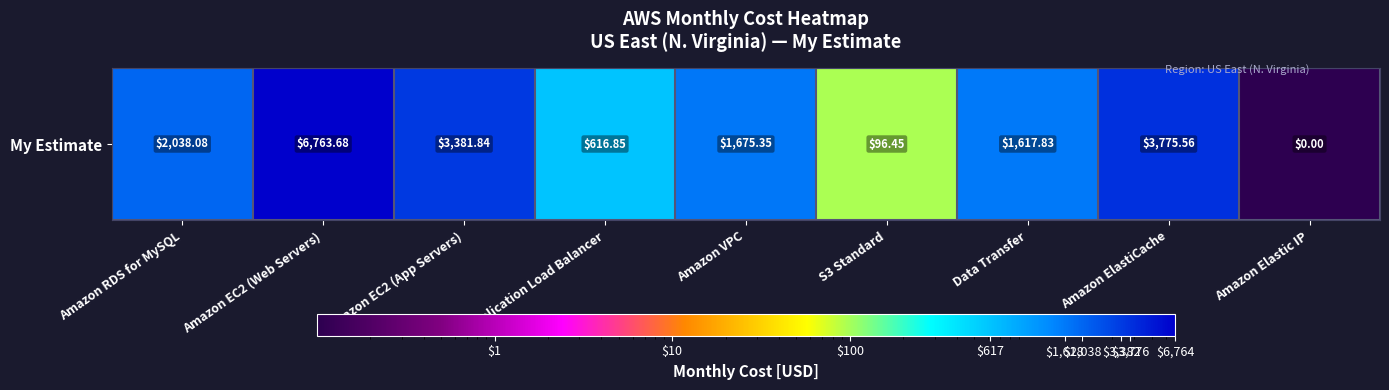

Where does the data first go above 1675?

Amazon RDS for MySQL